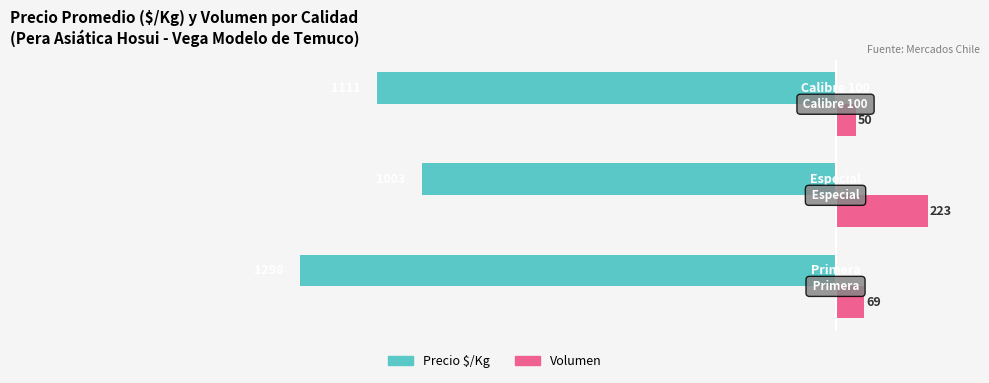

What is the sum of all Precio $/Kg values?

-3412